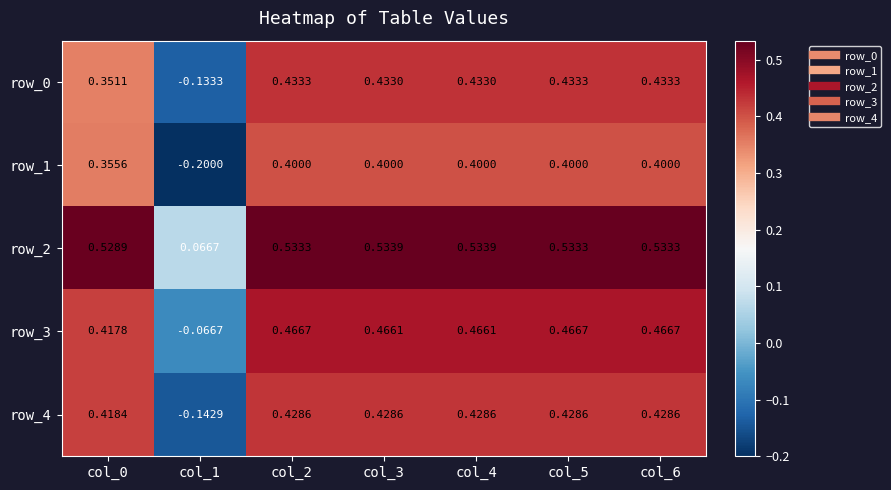

At which label does row_1 first exceed 0?

col_0